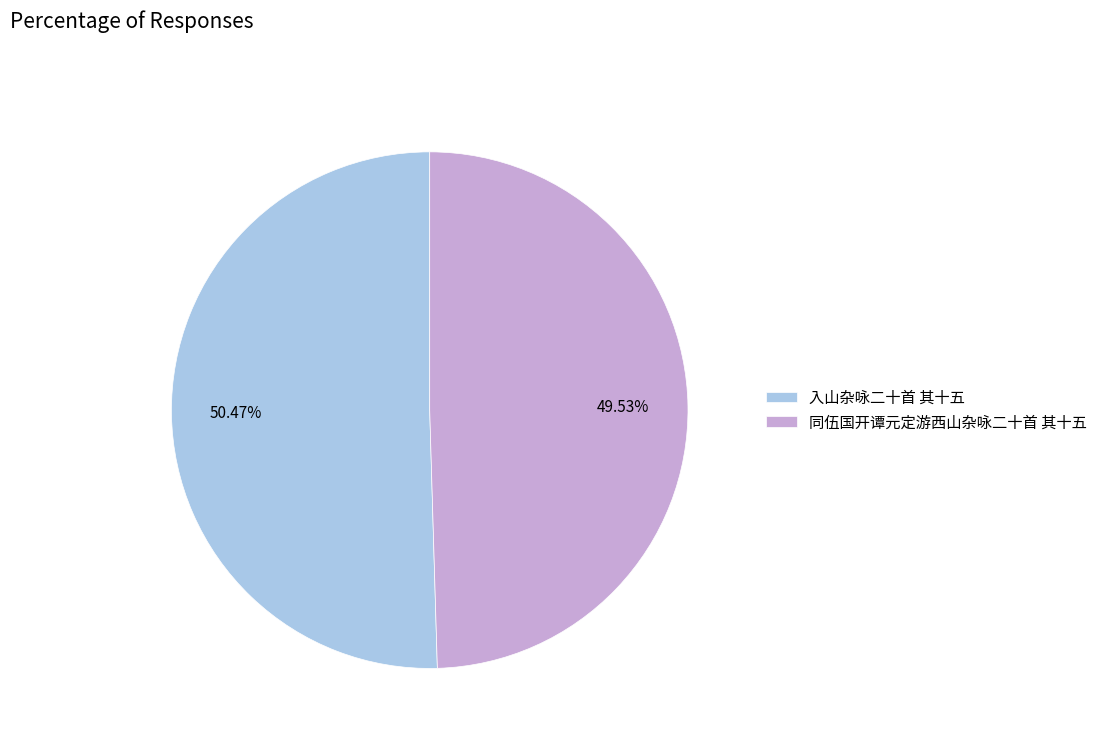

Count the number of slices in the pie.

2